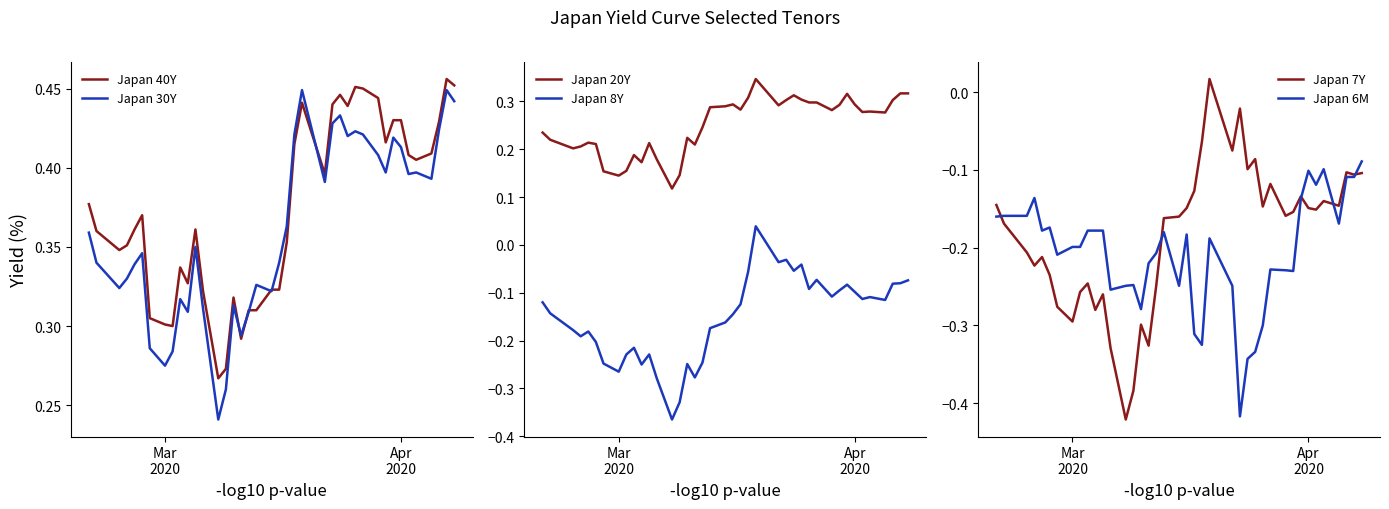

Count the Japan 40Y values in the range 0 to 1.

40